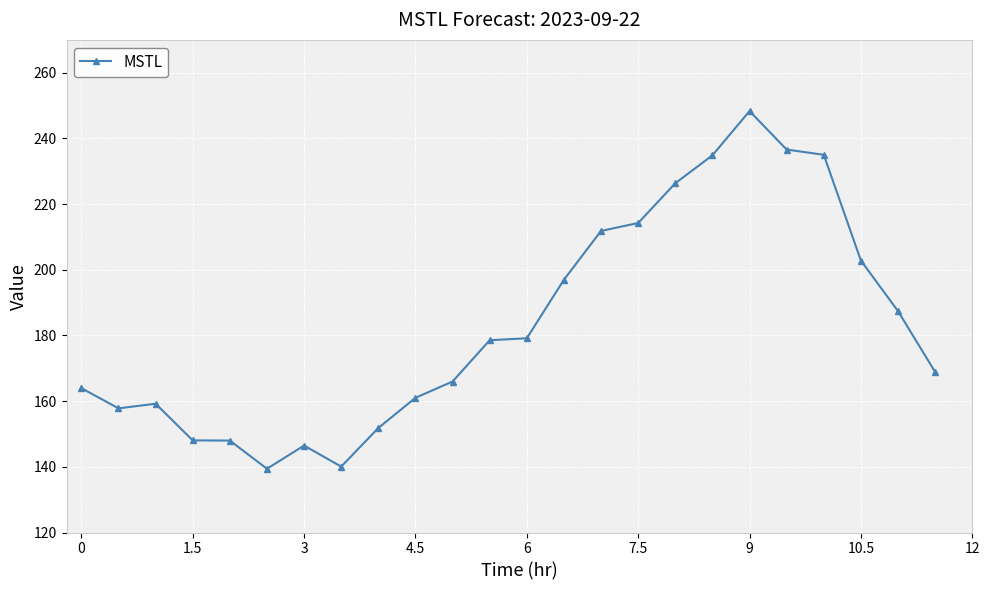

True or false: there are more than 2 points higher than both neighbors.

True